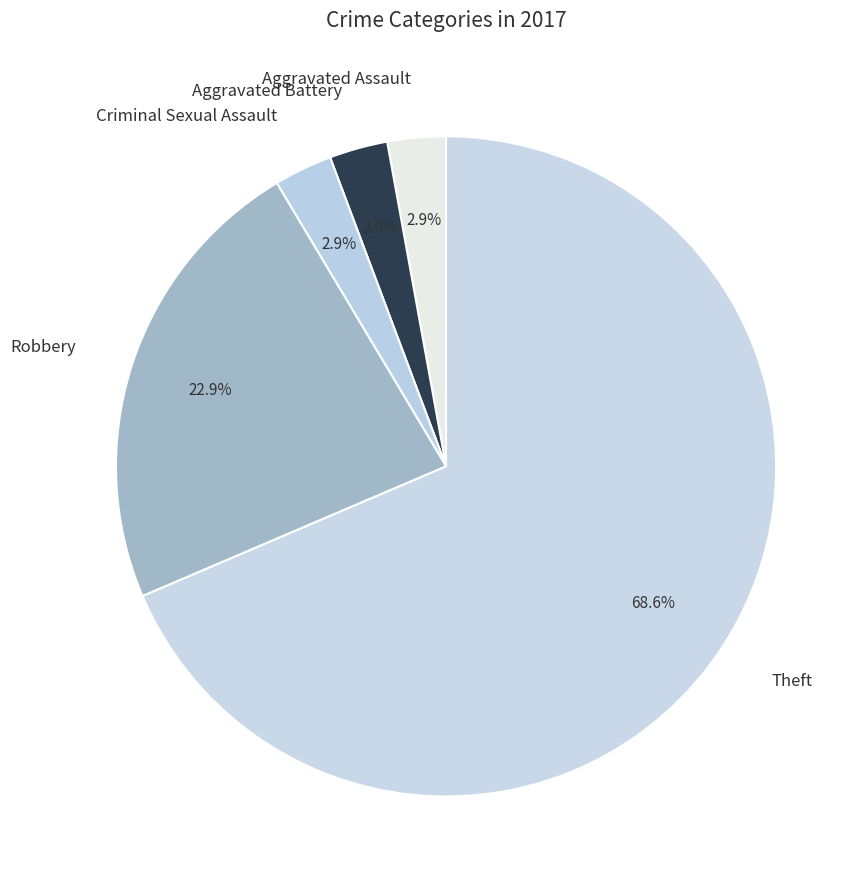

What percentage is NOT represented by Criminal Sexual Assault?

97.1%